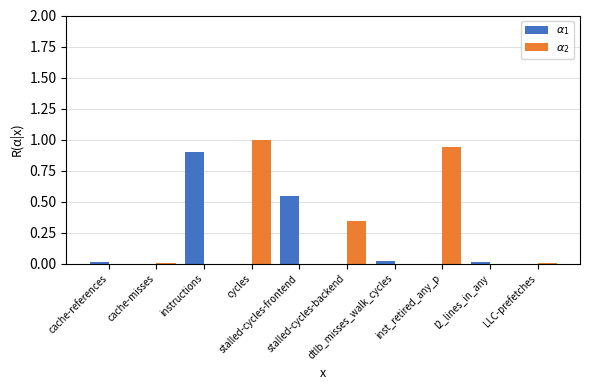

What is the approximate value of $\alpha_2$ at cycles?

1.0